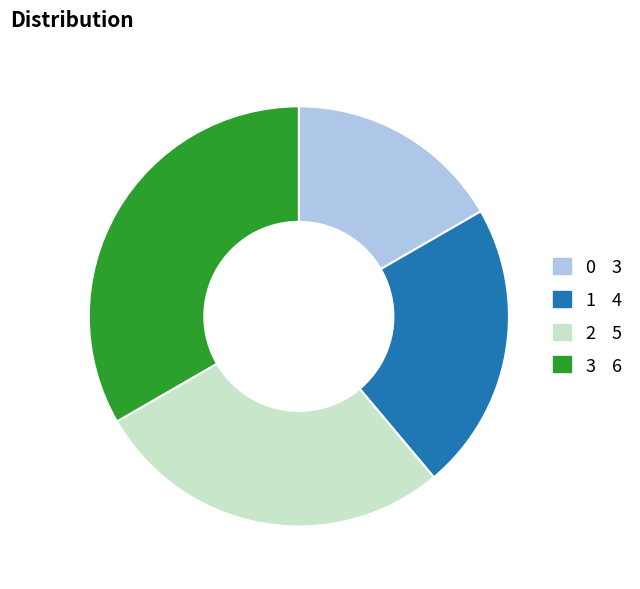

Which category has the biggest portion of the pie?

3